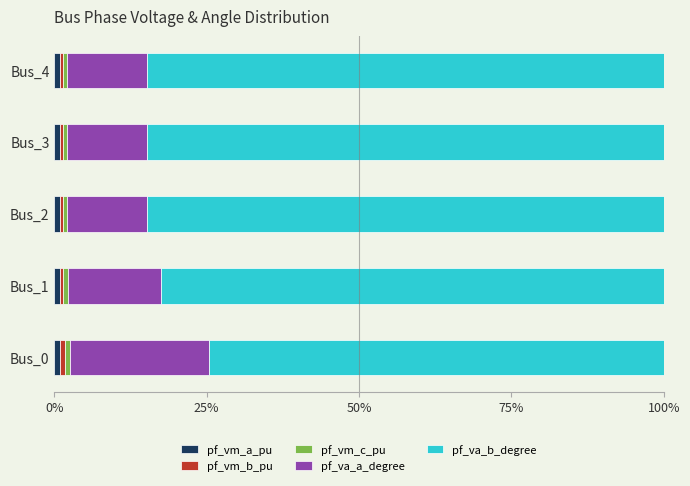

Count the number of data series in this chart.

5